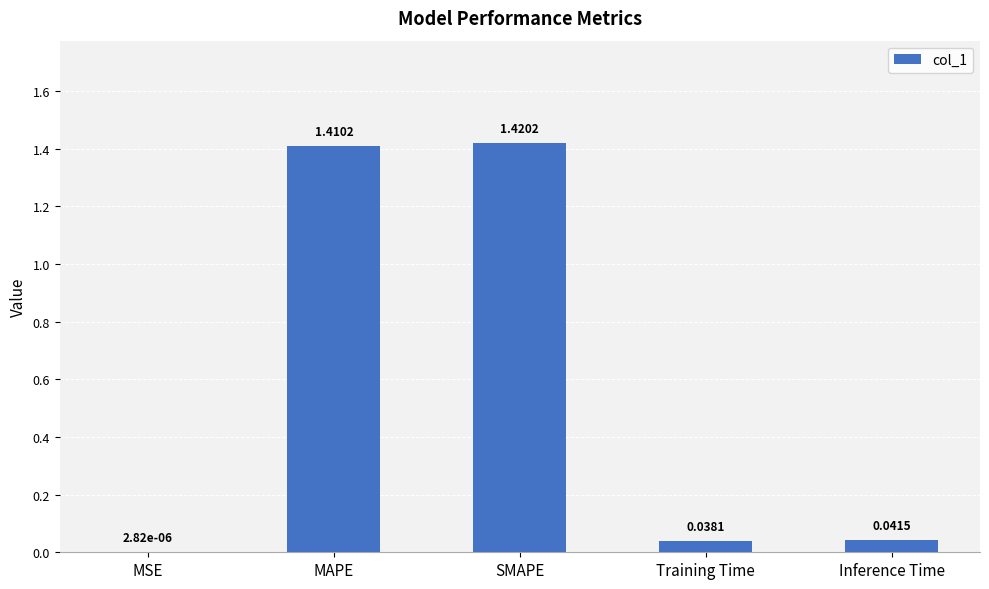

Between SMAPE and MSE, which is larger?

SMAPE